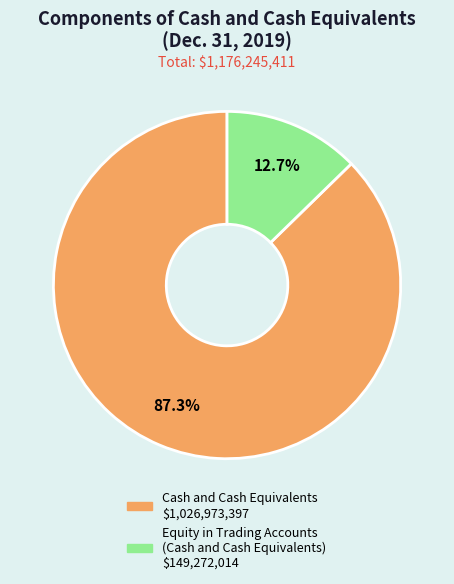

Approximately how many times larger is the value at Cash and Cash Equivalents compared to Equity in Trading Accounts (Cash and Cash Equivalents)?

6.9